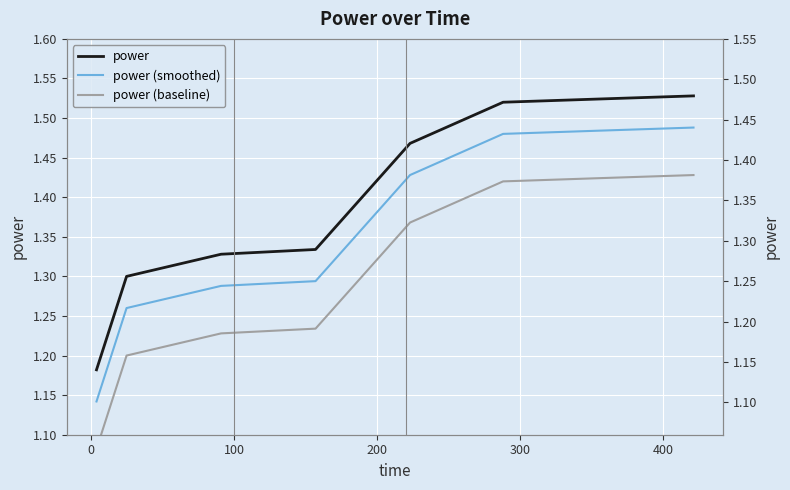

What are all the series names shown in the legend?

power, power (smoothed), power (baseline)